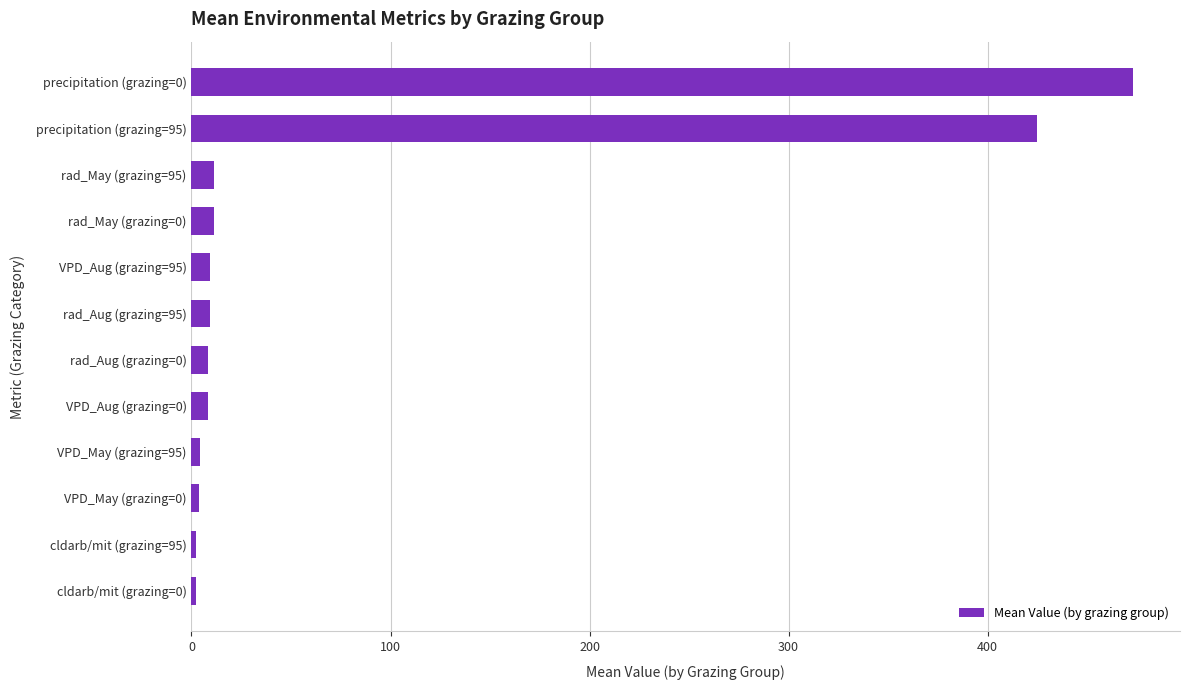

What is the average value?

80.7